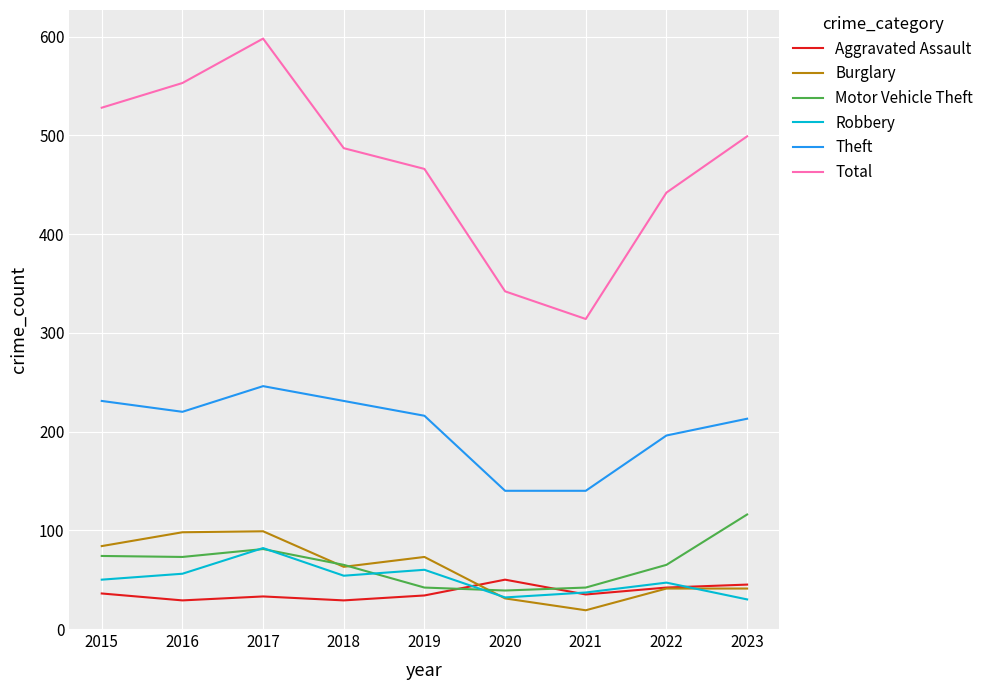

What is the difference between the highest and lowest values at 2016?

524